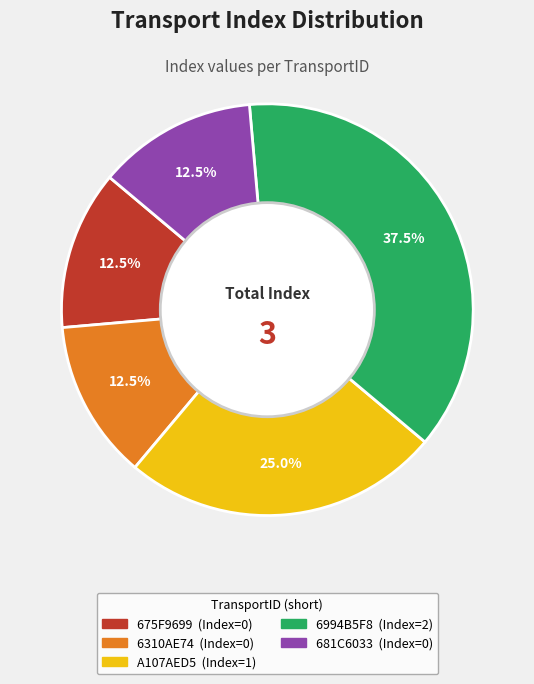

What portion of the pie excludes 681C6033?

87.5%